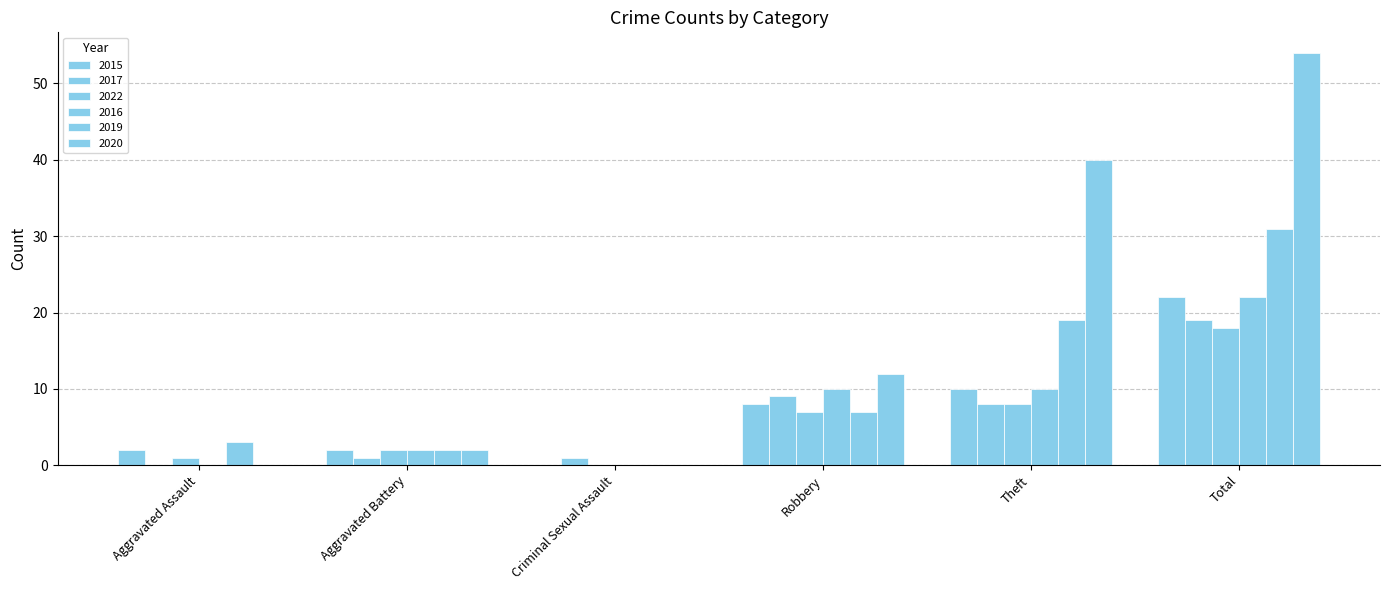

What is the maximum value for 2016?

22